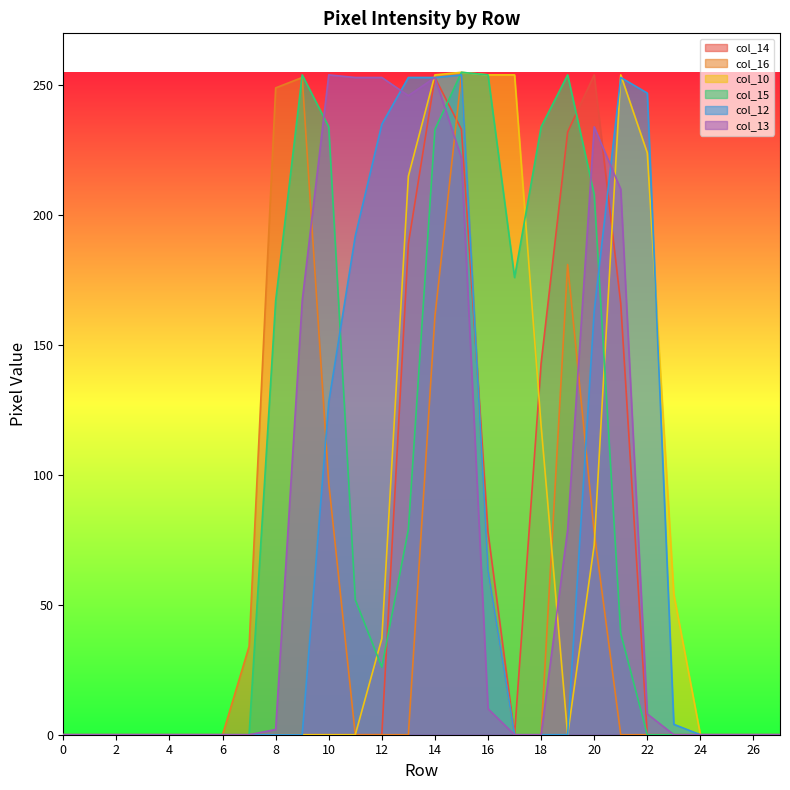

How many lines are shown in the chart?

6